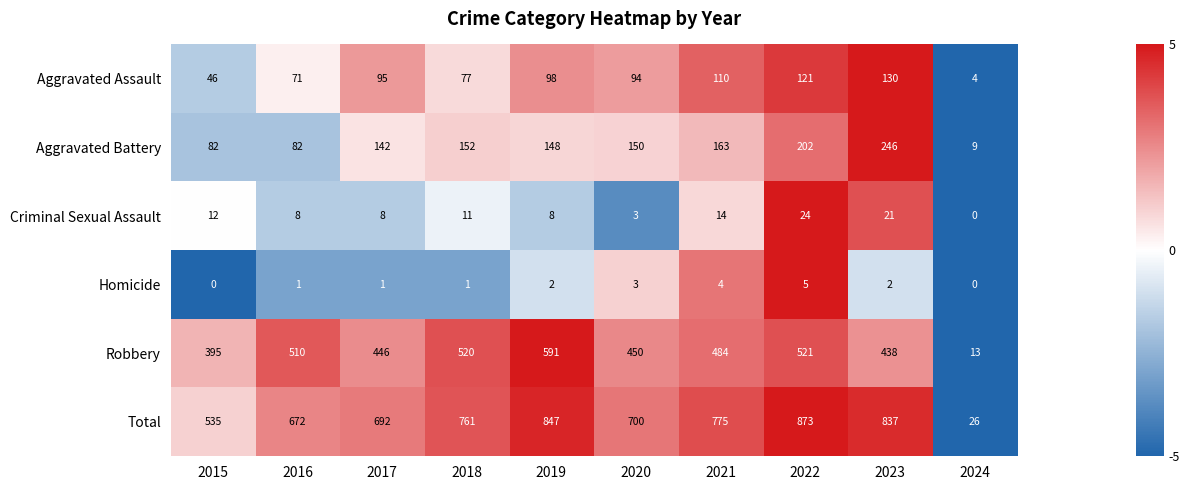

Which series changed the most between 2021 and 2022?

Total